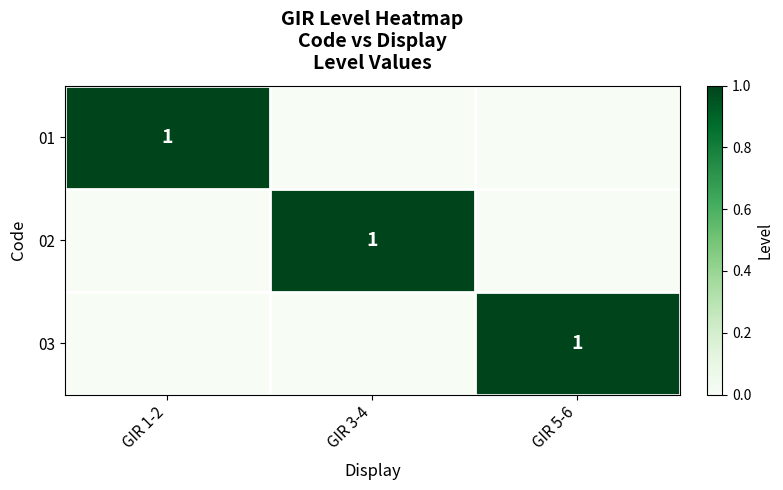

The 02 series shows 1 at GIR 3-4. True or false?

True